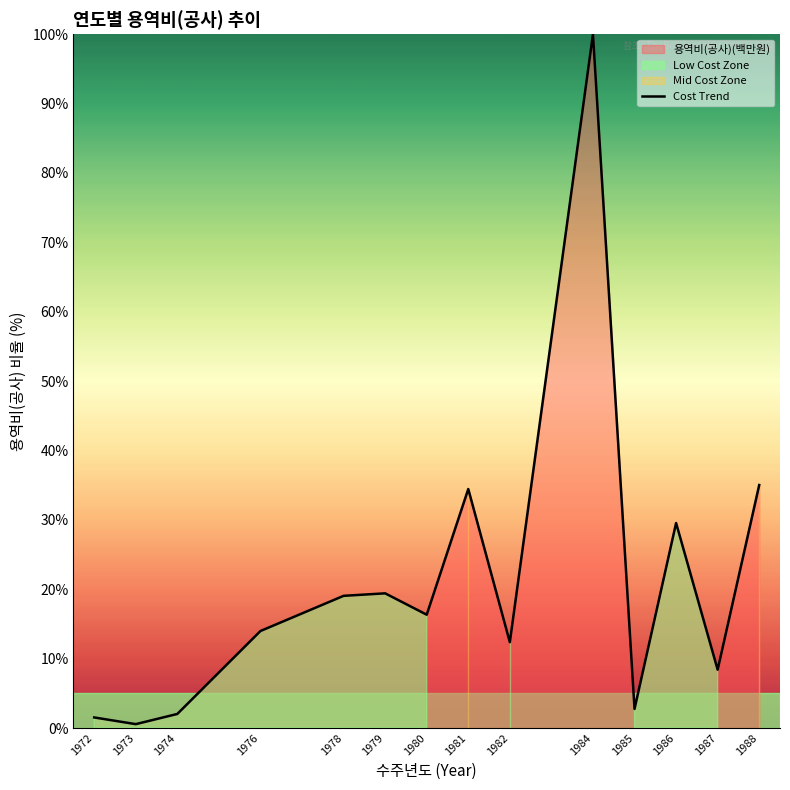

Rank the categories by value from highest to lowest.

1984, 1988, 1981, 1986, 1979, 1978, 1980, 1976, 1982, 1987, 1985, 1974, 1972, 1973